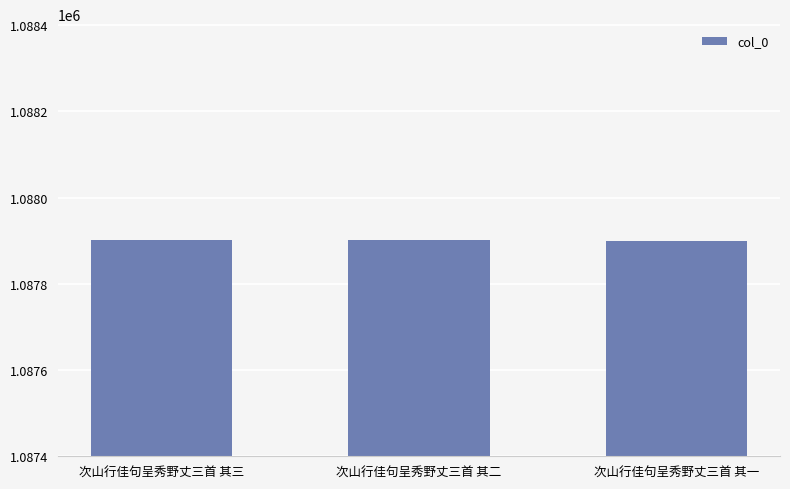

What is the sum of the values at 次山行佳句呈秀野丈三首 其二 and 次山行佳句呈秀野丈三首 其一?

2175801